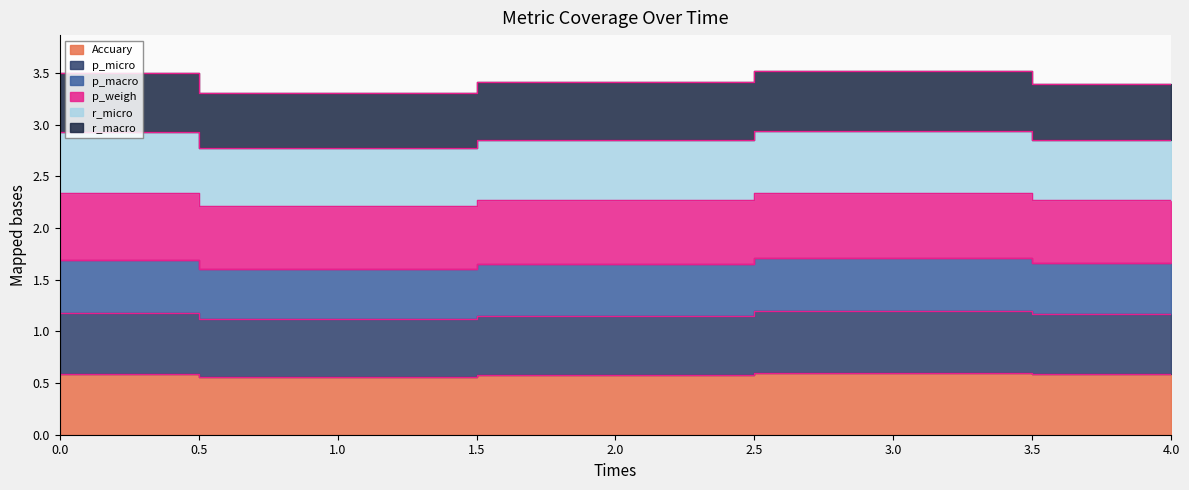

The r_micro series shows 1.7 at 4. True or false?

True